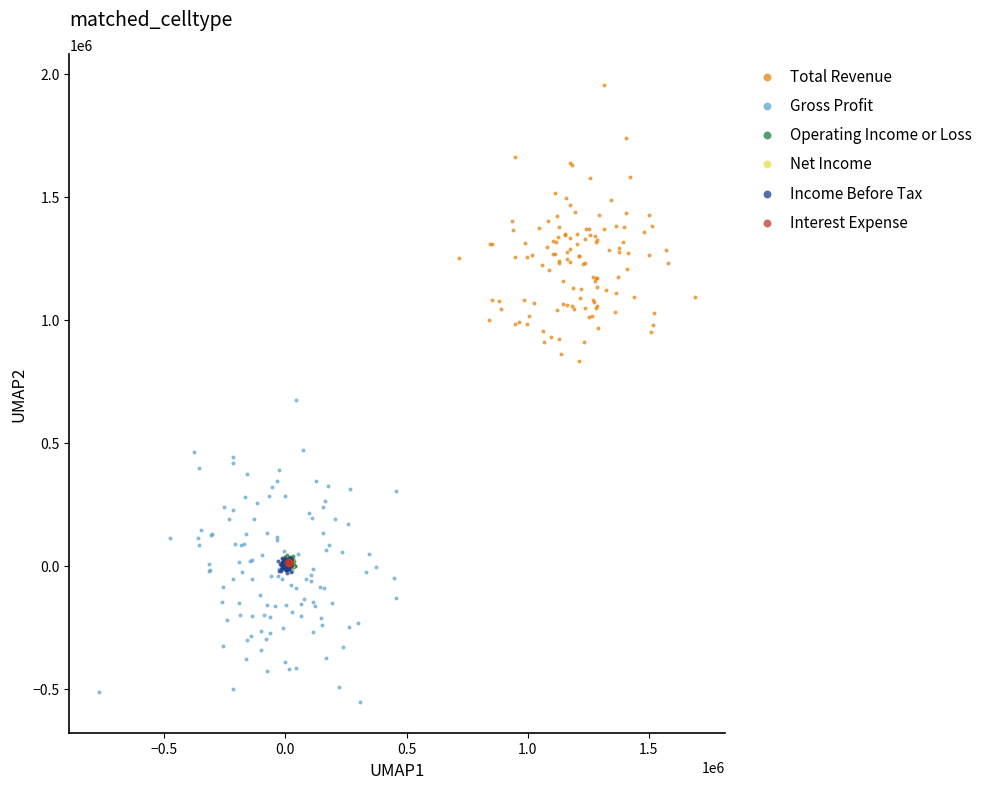

Which series reaches the maximum Y coordinate?

Total Revenue